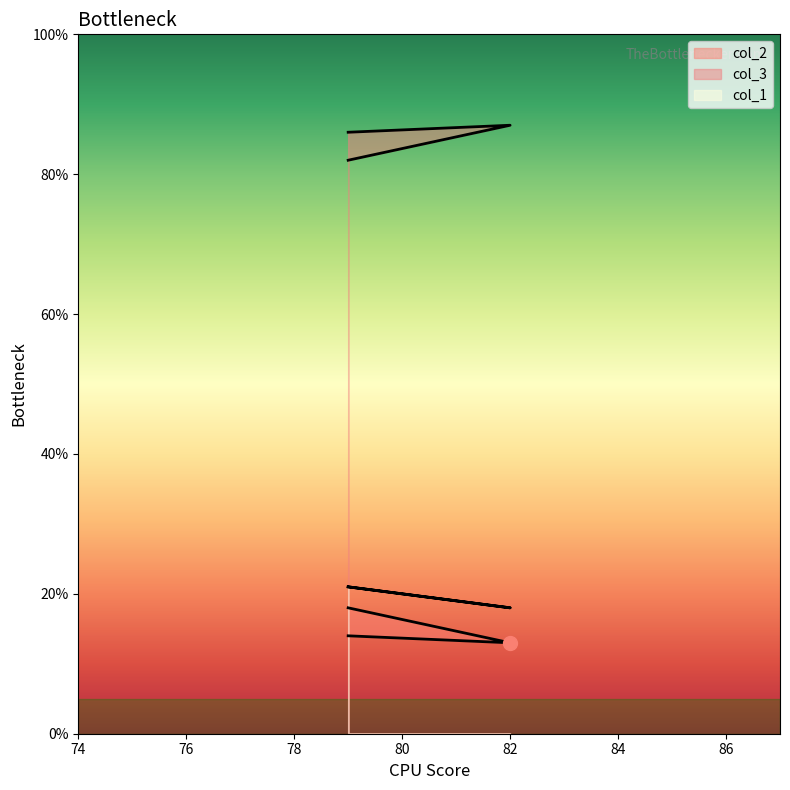

Which series reaches the maximum Y coordinate?

col_3